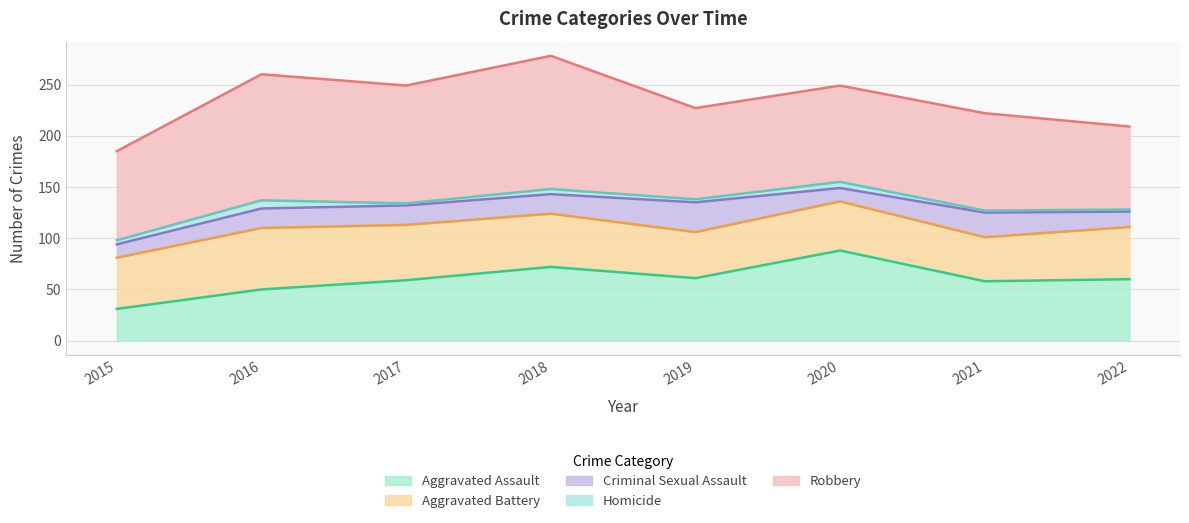

Where does the Aggravated Battery series first go above 51?

2016